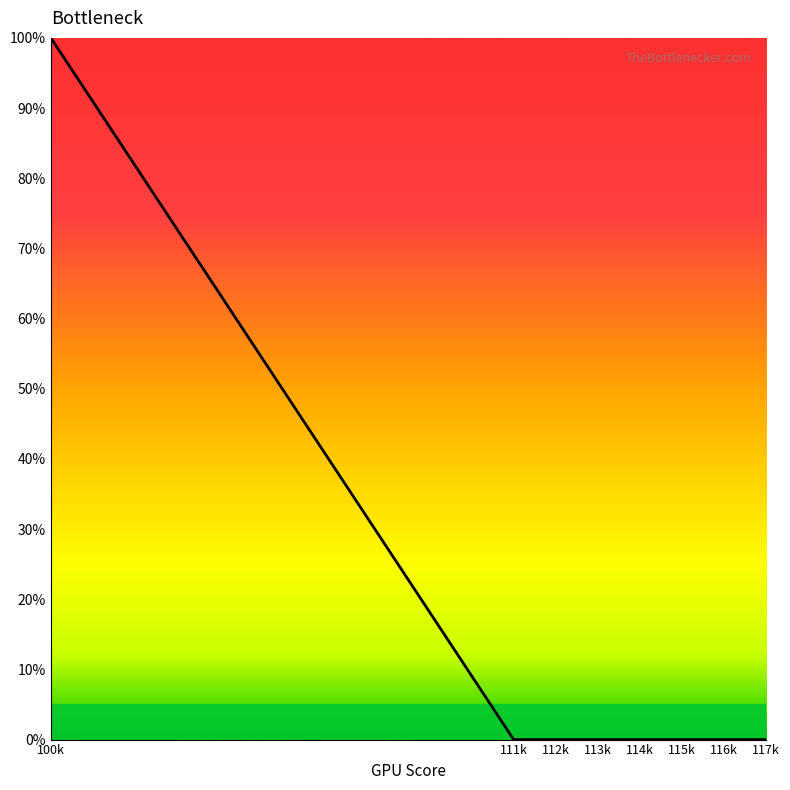

What is the sum of all values?

100